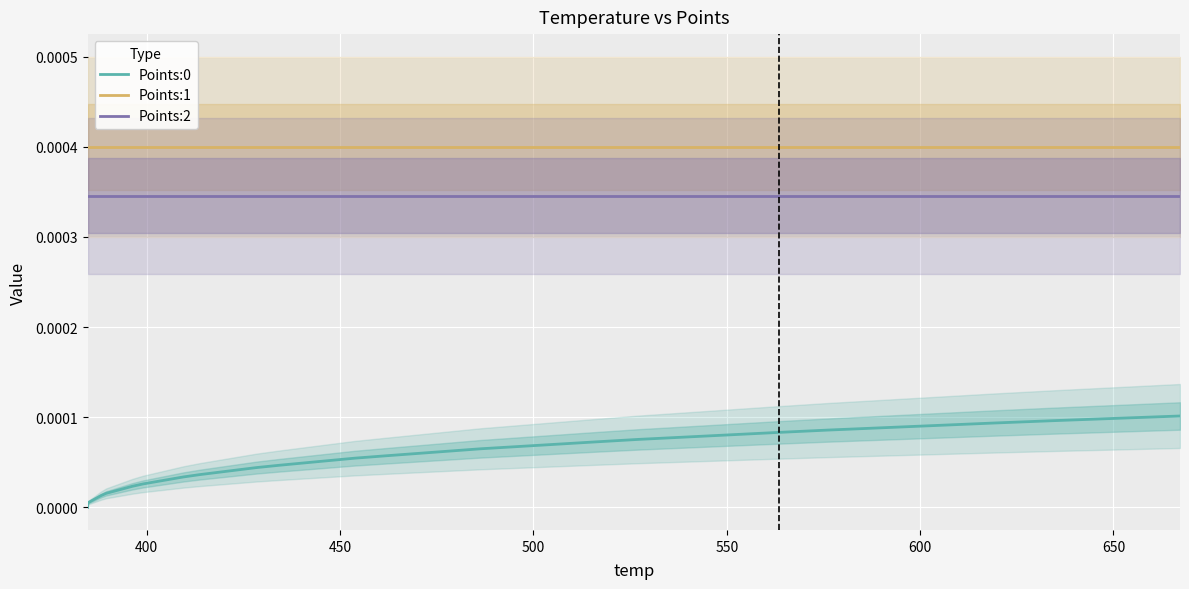

True or false: Points:1 and Points:2 intersect in this chart.

False